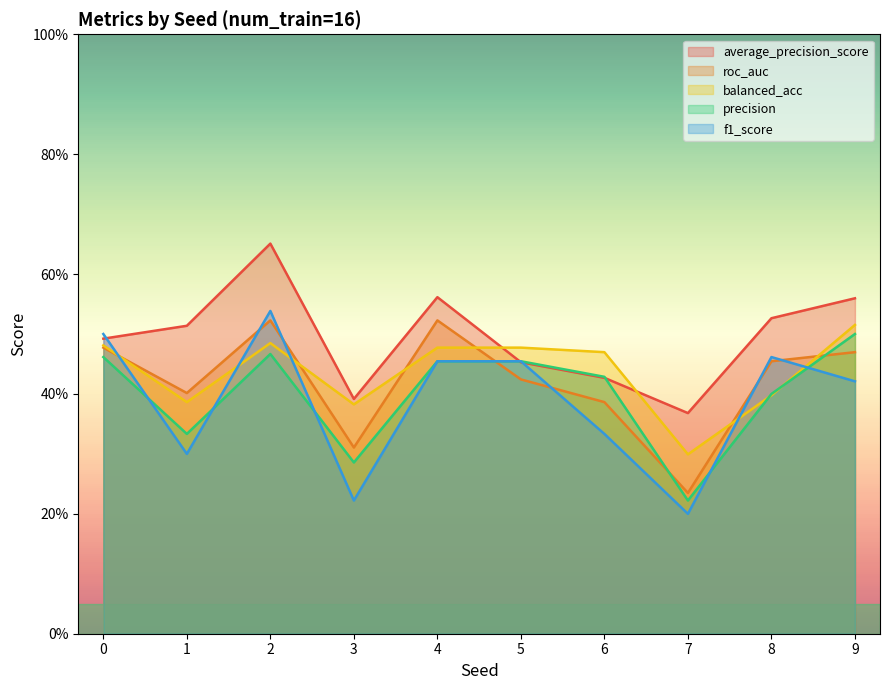

What is the difference between the f1_score values at 0 and 3?

0.3